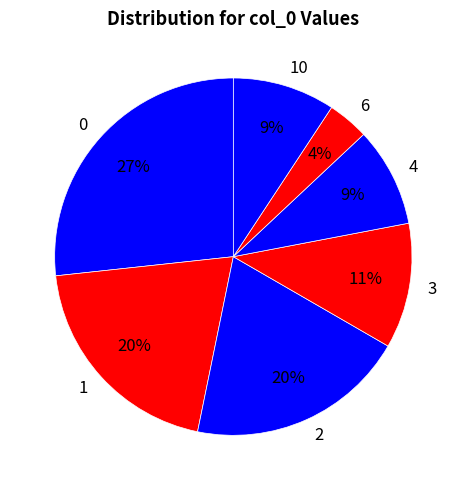

To the nearest percent, what percentage of the pie is 0?

27%